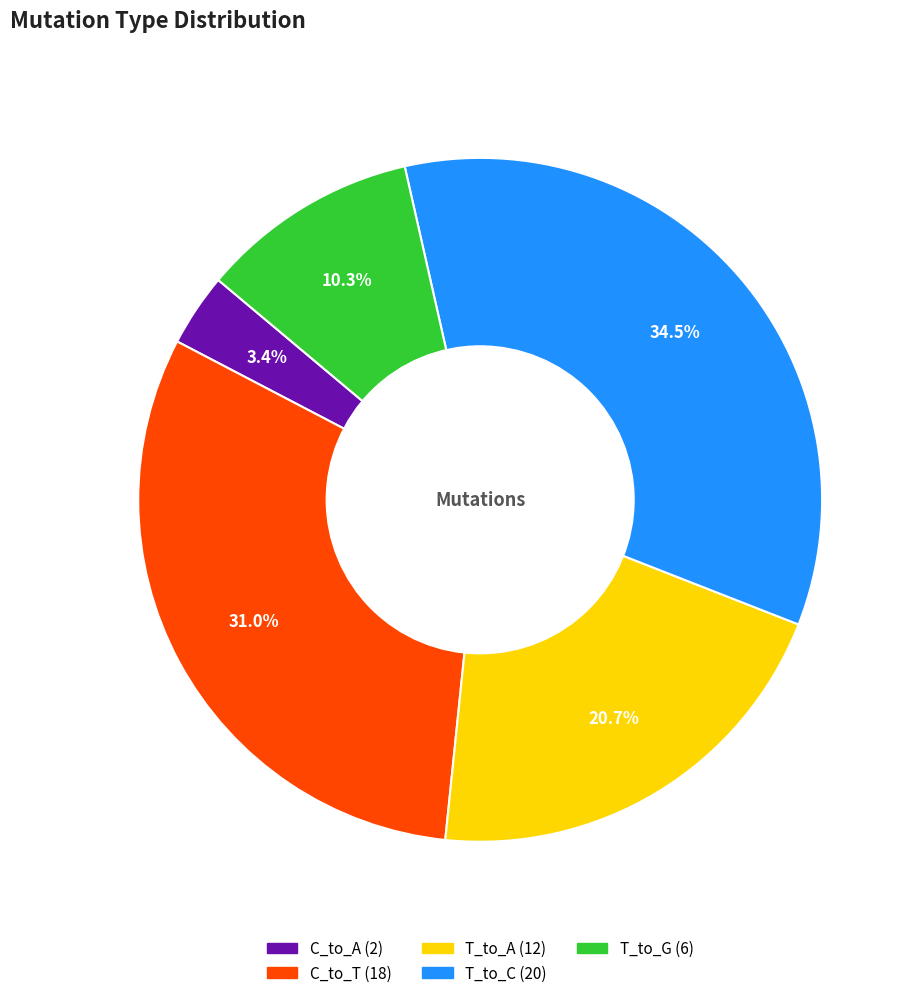

Does any single category account for the majority?

No